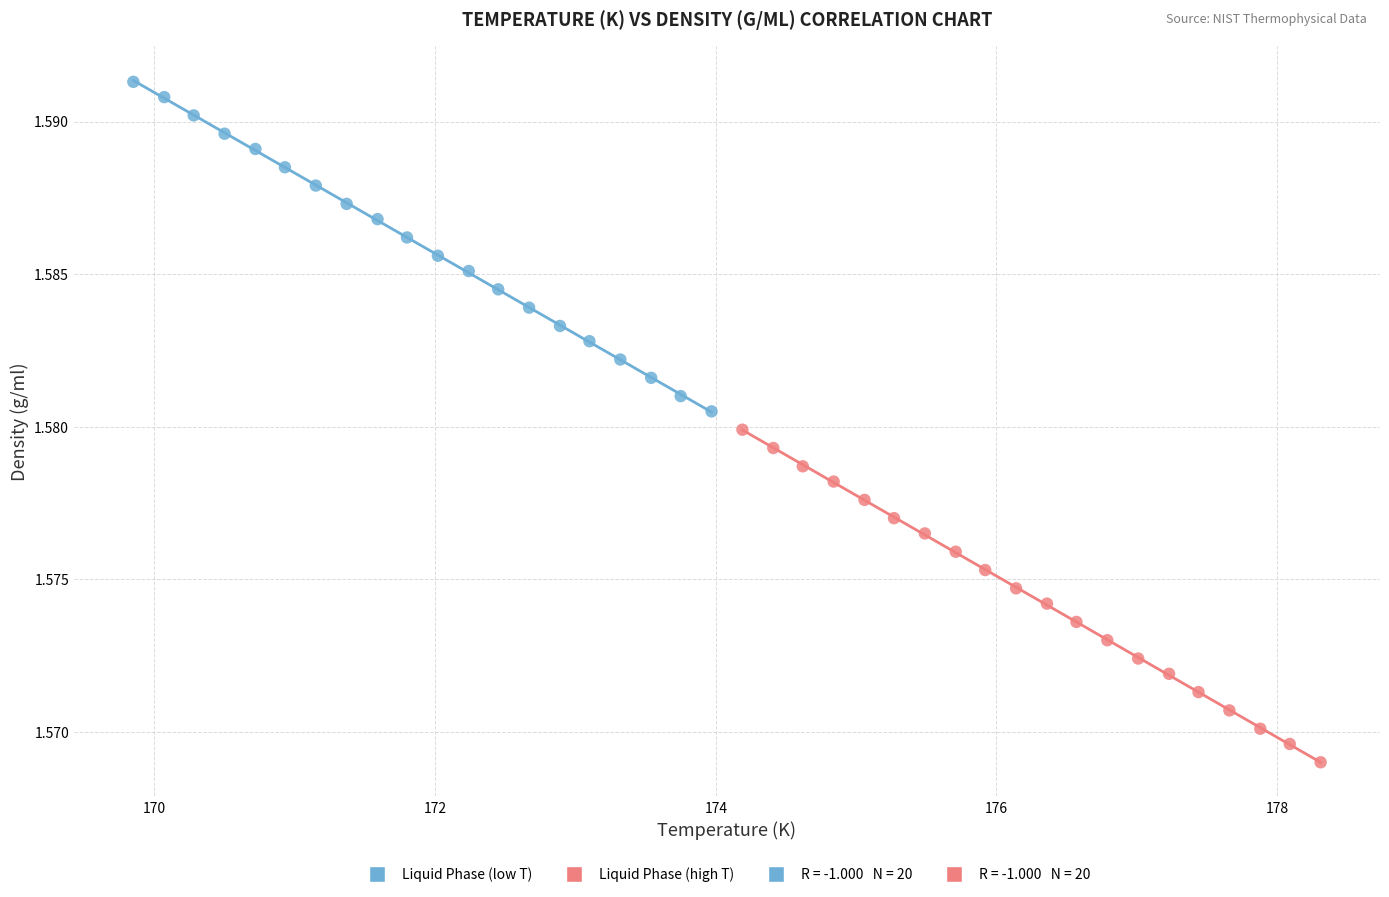

Which series contains the highest Y value?

Liquid Phase (low T)